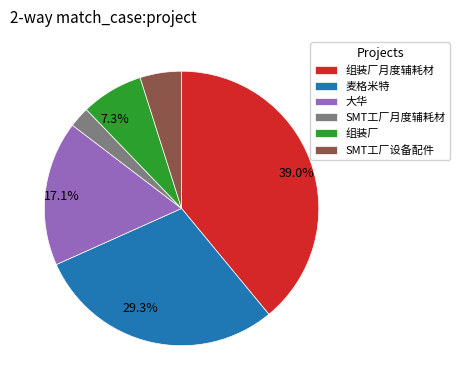

Is there any slice that represents more than half of the pie?

No